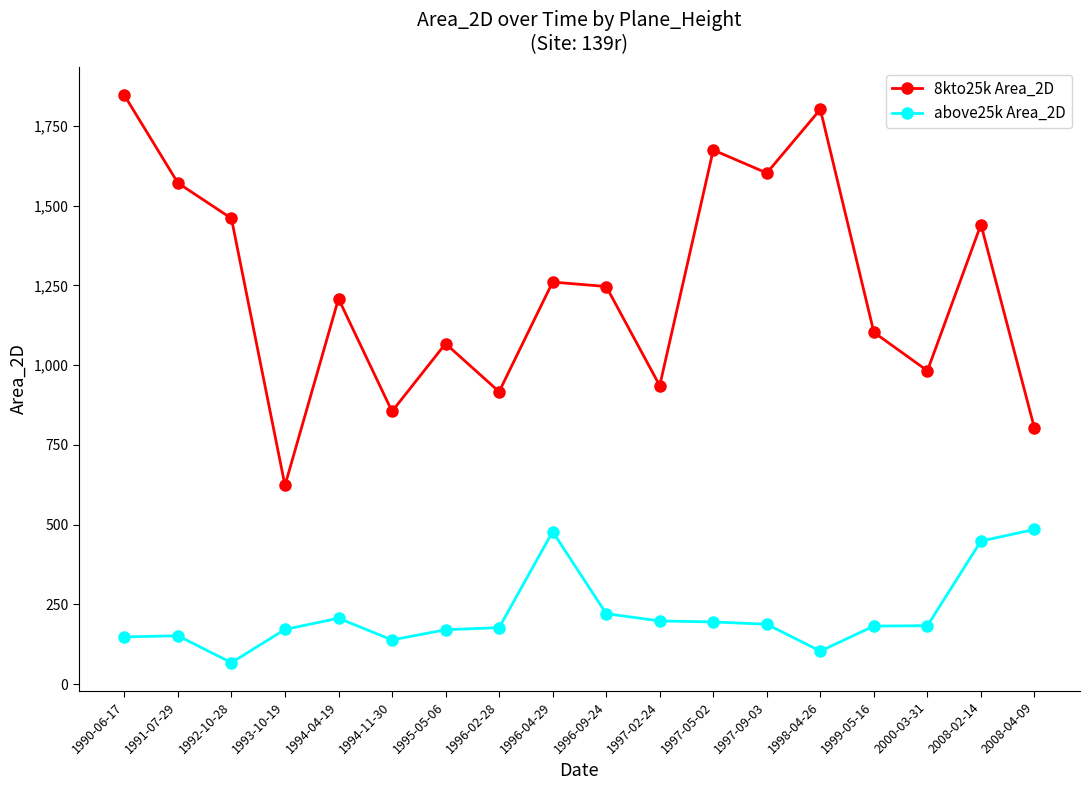

Which category has the highest value across all series?

1990-06-17